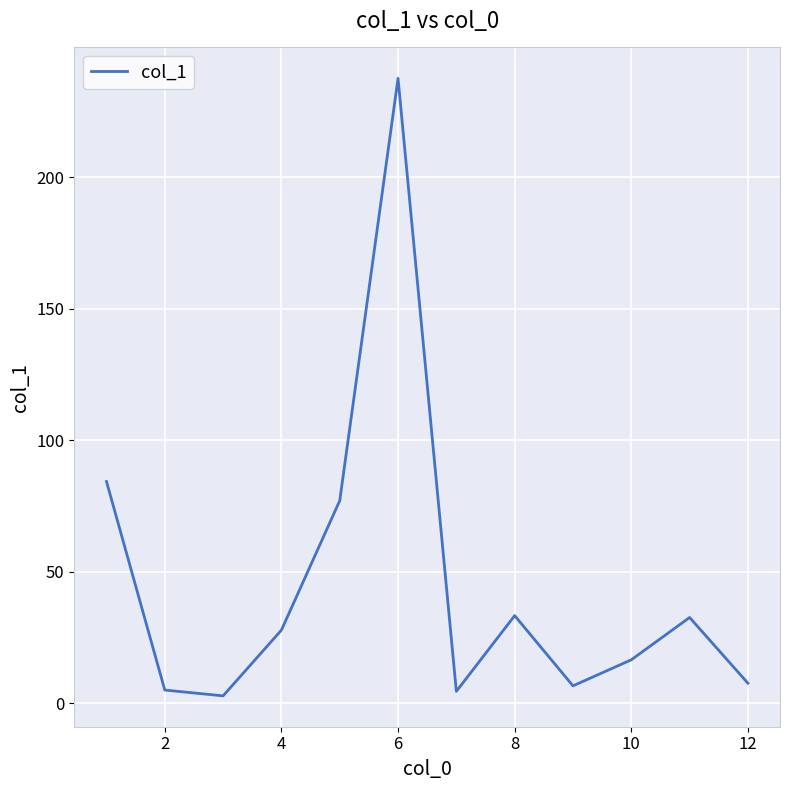

True or false: the data has more than 1 interior local peaks.

True